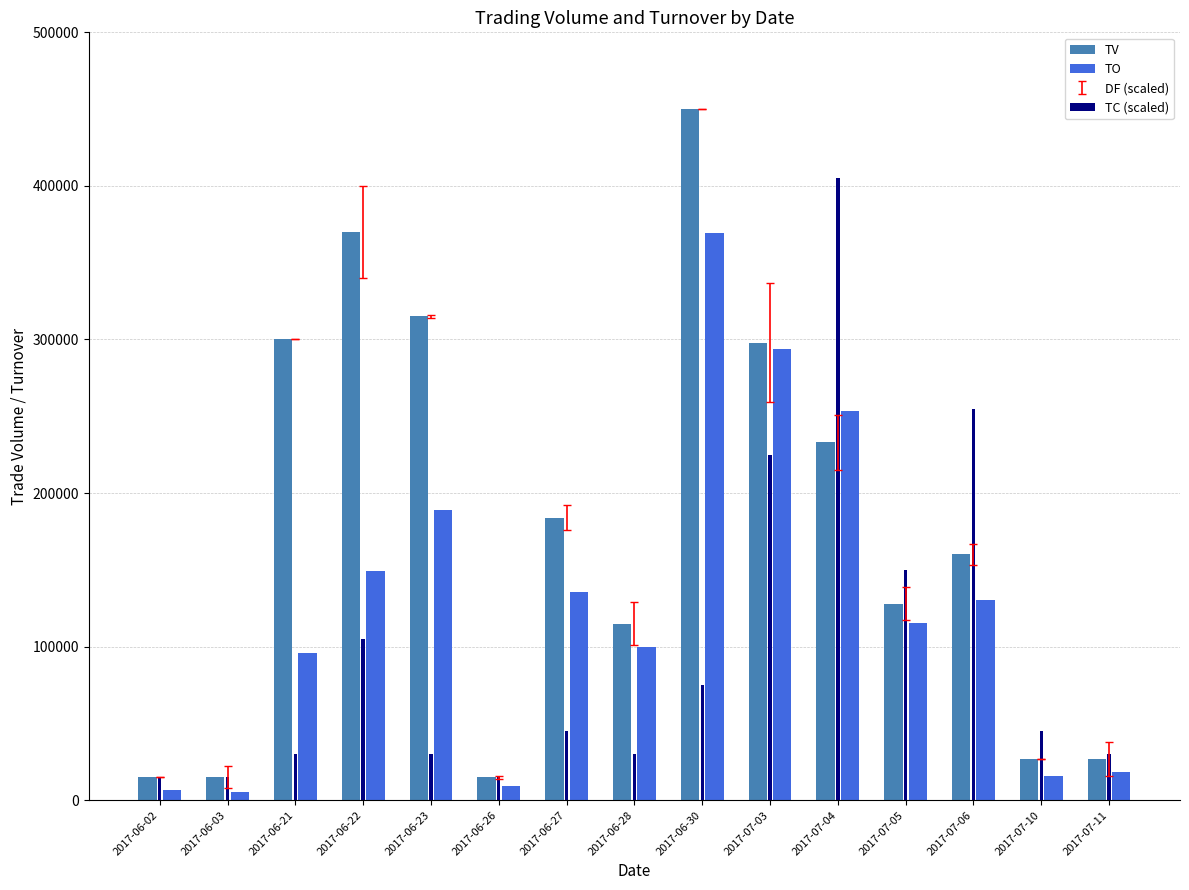

What is the label of the 7th bar from the right?

2017-06-30